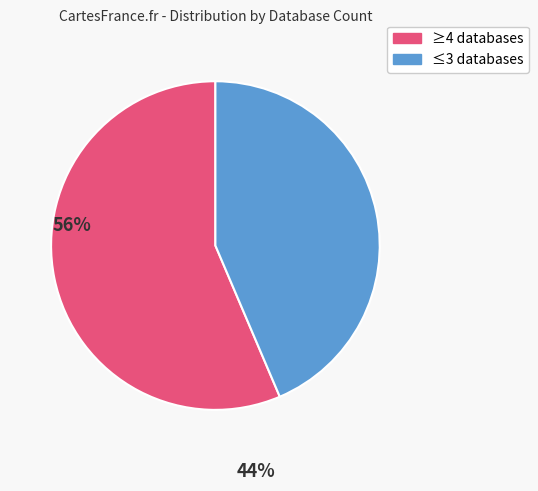

Is there a majority slice in this chart?

Yes